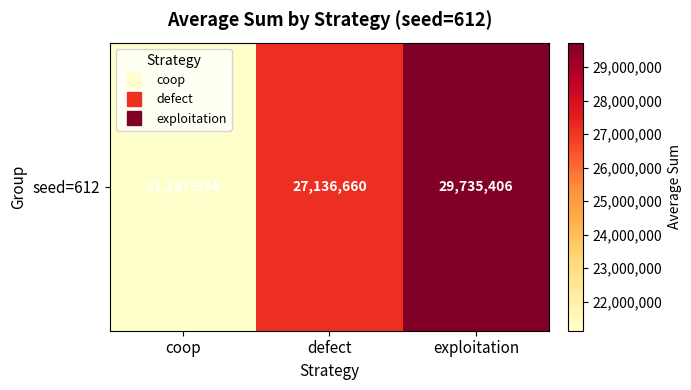

What is the change in value from defect to exploitation?

+2598746